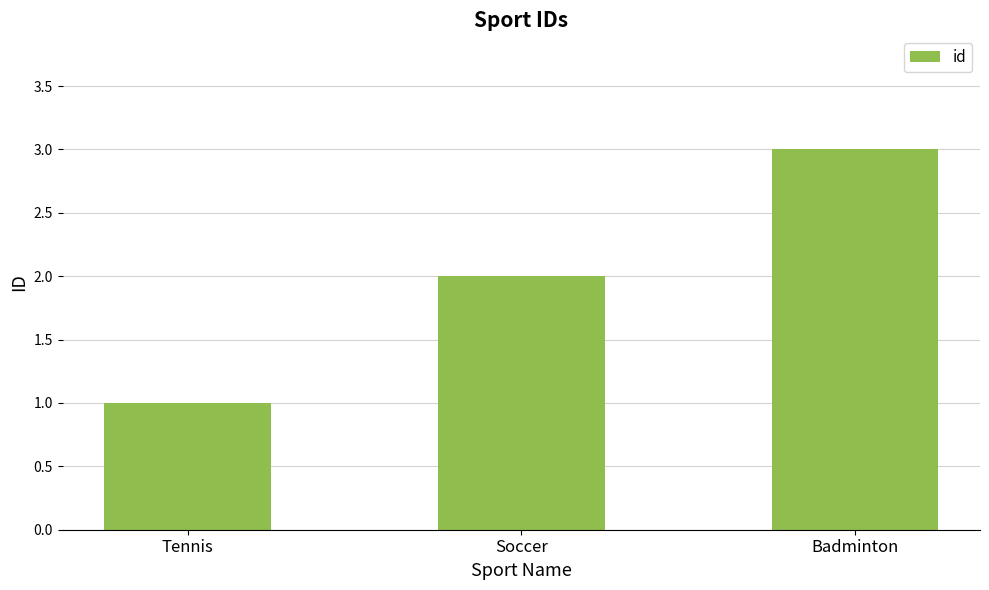

At which category does the chart reach its peak across all series?

Badminton